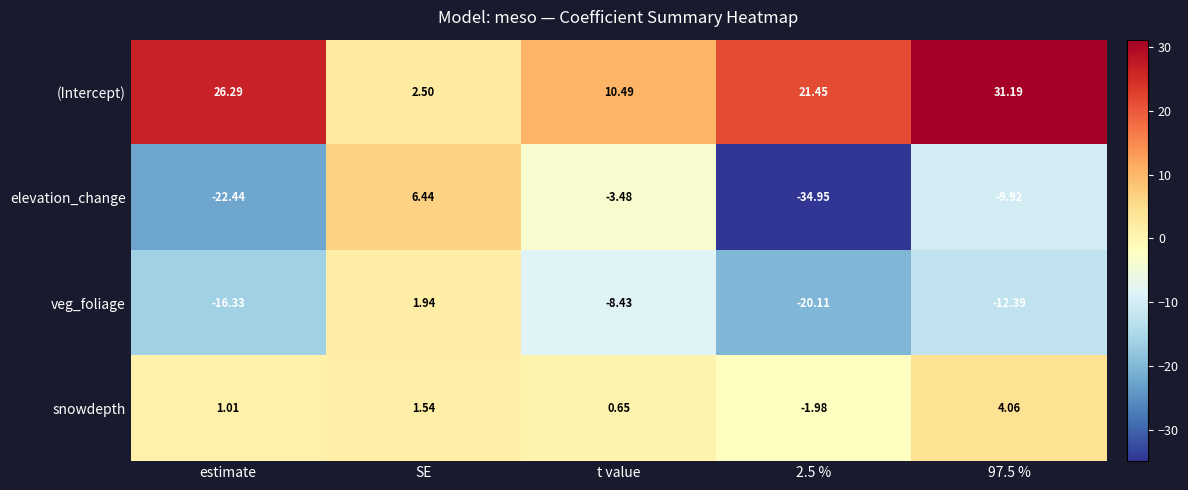

Count the number of data series in this chart.

4